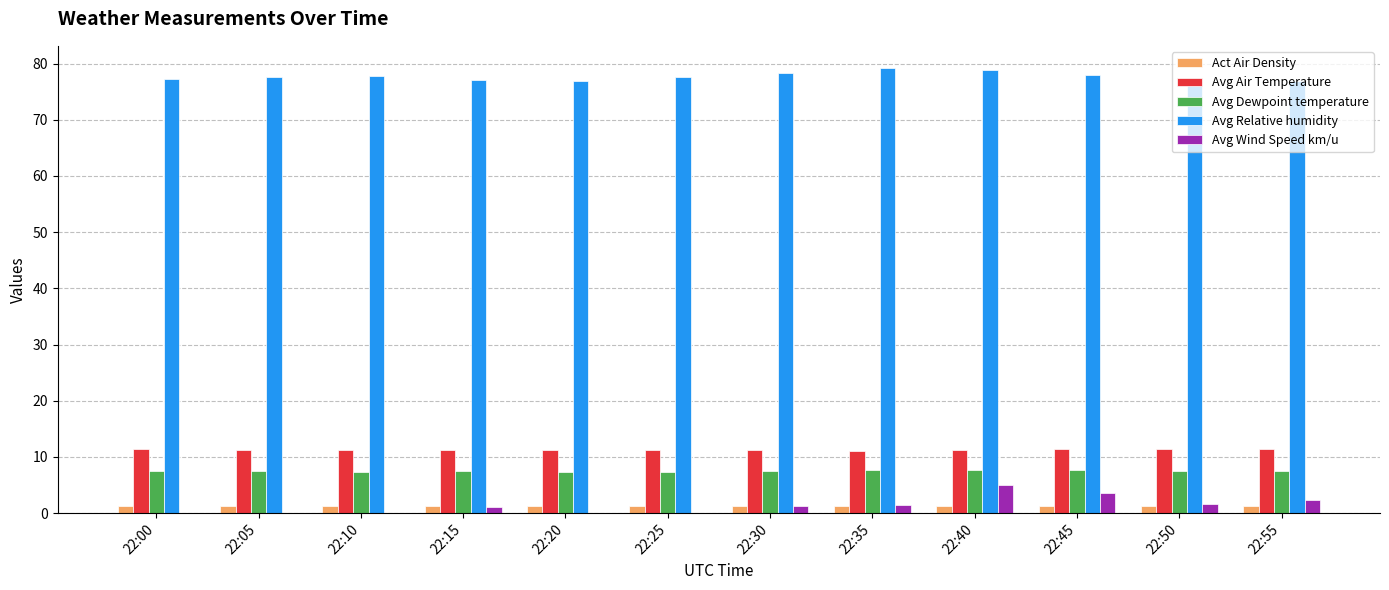

What is the sum of the Avg Relative humidity values at 22:35 and 22:10?

156.9